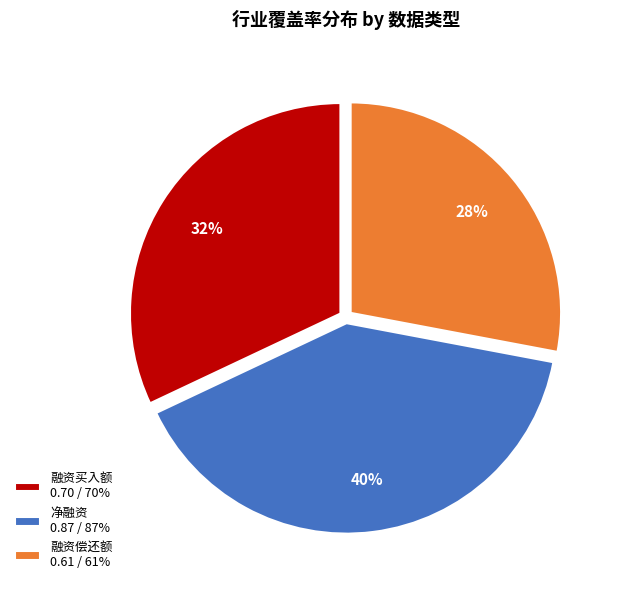

To the nearest percent, what is the difference between the largest and smallest slice percentages?

12%